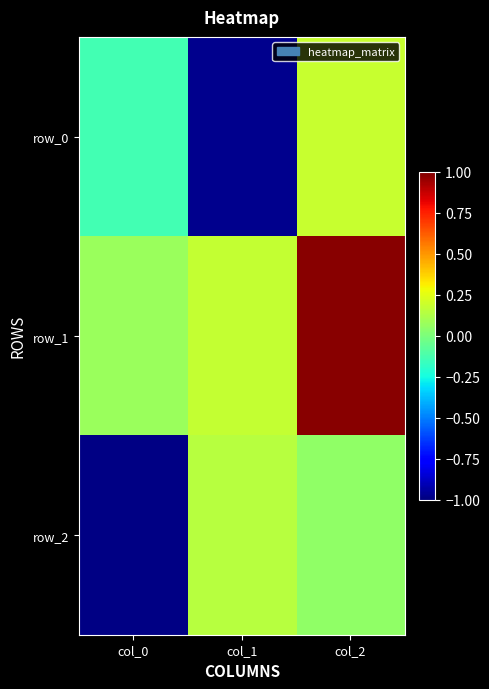

How many values in the row_0 series exceed 0?

1